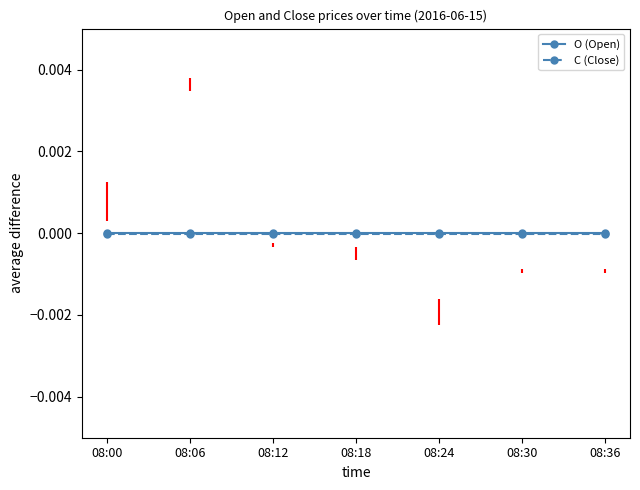

List the series in order of their peak value, lowest first.

C (Close), O (Open)